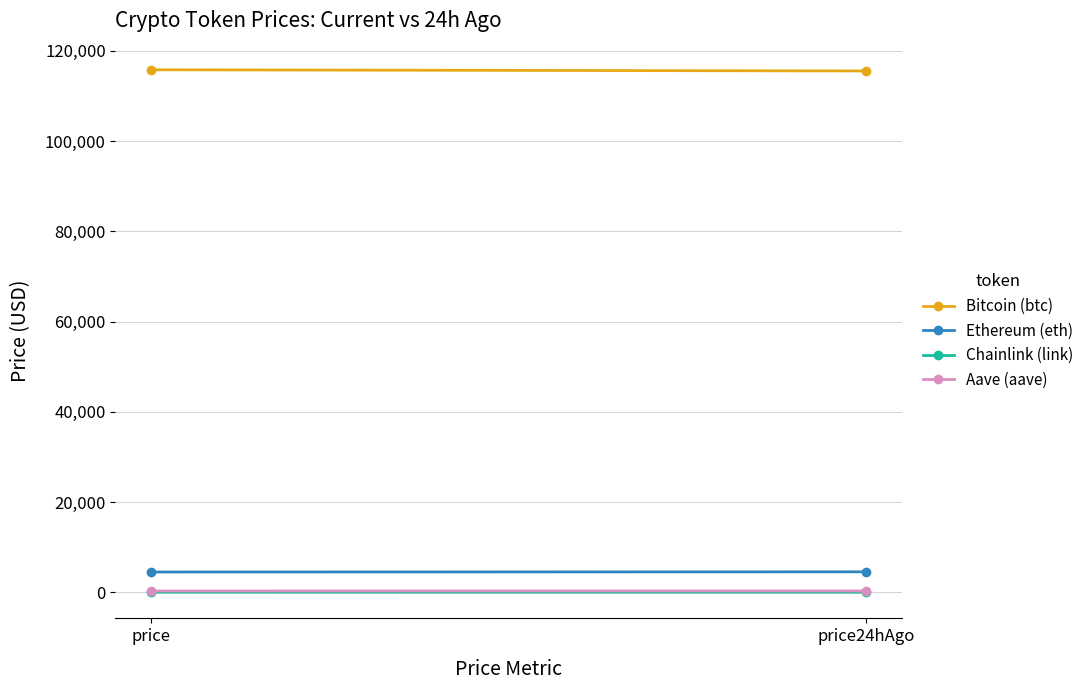

At which category is the sum across all series the highest?

price